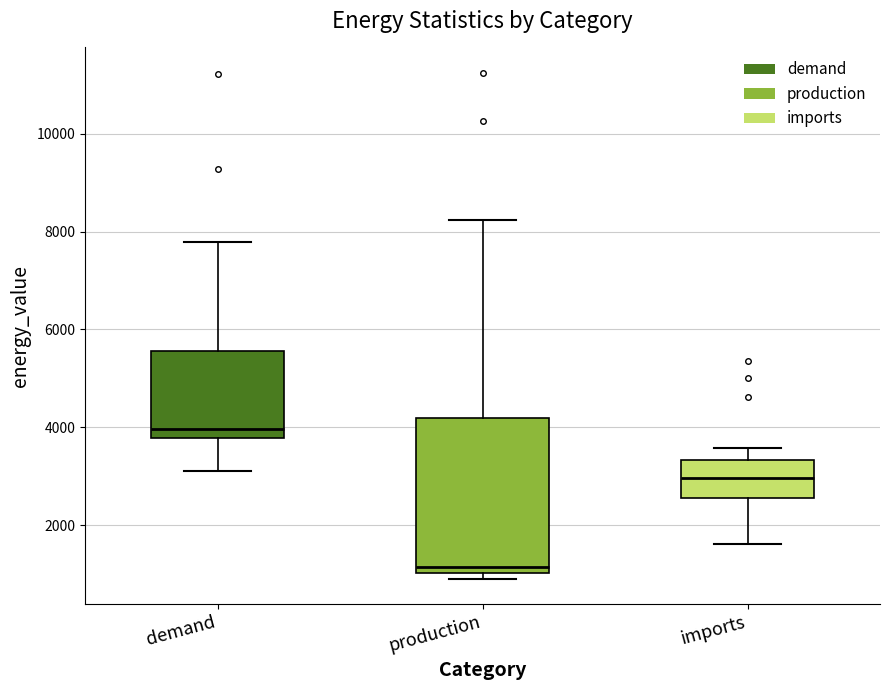

Reading left to right, read every box against the y-axis: the position of its median line, the range the box covers, and the ends of its whiskers. The values are not printed on the chart, so give them approximately, as read against the axis.

demand: median 4000, box 3800 to 5600, whiskers 3200 to 7800
production: median 1200, box 1000 to 4200, whiskers 1000 (just below the box's lower edge) to 8200
imports: median 3000, box 2600 to 3400, whiskers 1600 to 3600